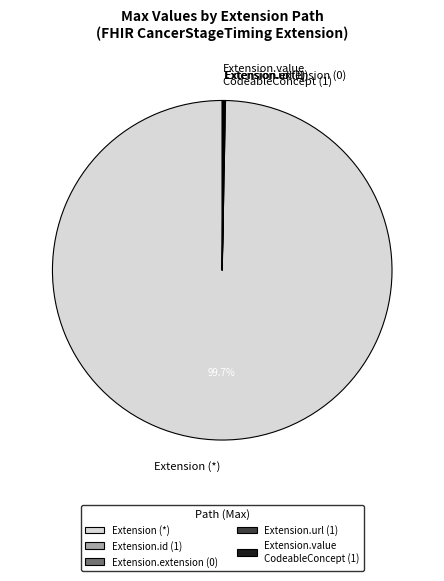

Which slice is the largest?

Extension (*)